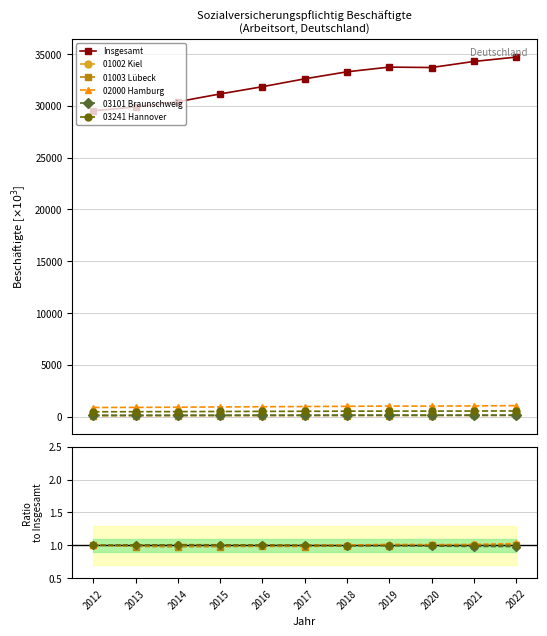

Which series has the largest range (max minus min)?

Insgesamt